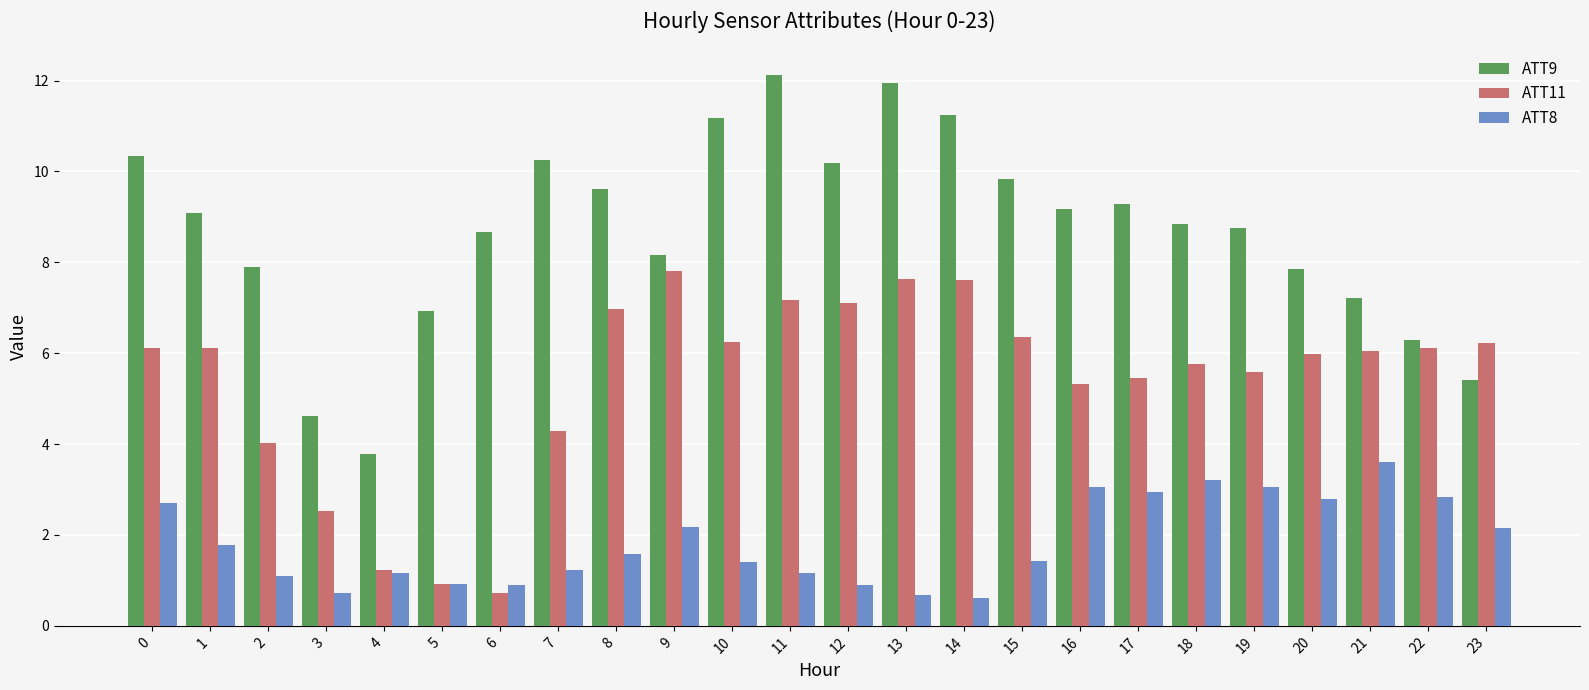

What are all the series names shown in the legend?

ATT9, ATT11, ATT8